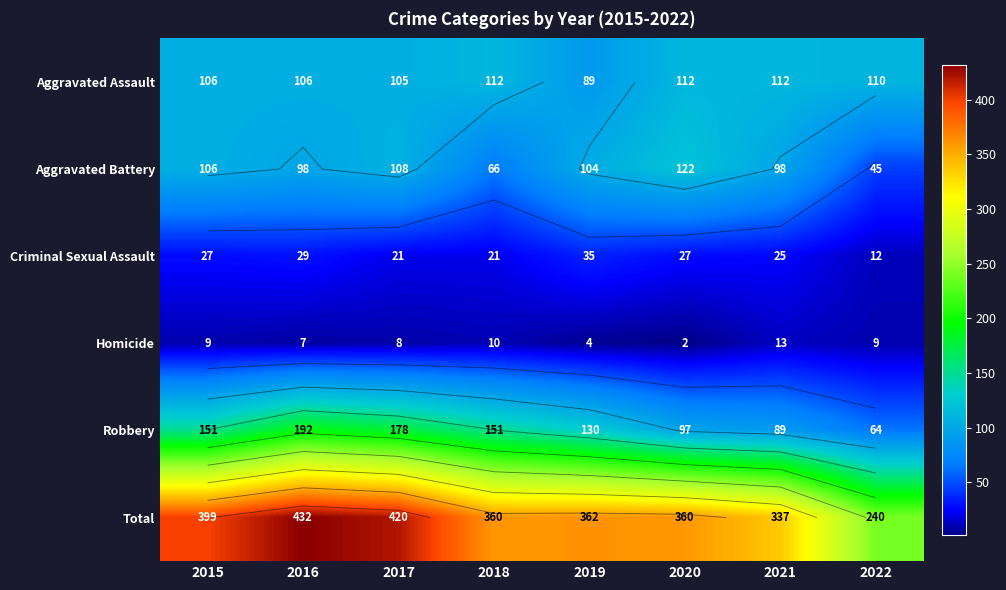

At how many categories does at least one series exceed 52?

8